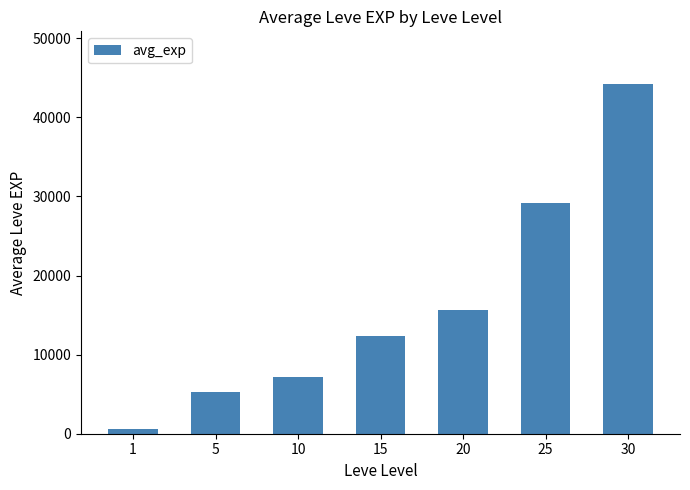

How many categories are shown in the chart?

7